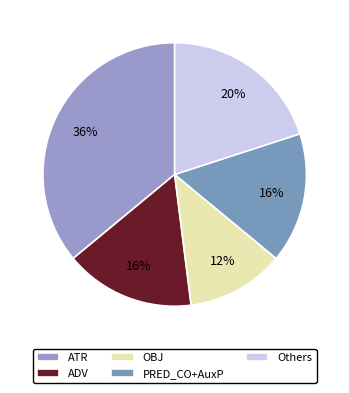

Is there any slice that represents more than half of the pie?

No